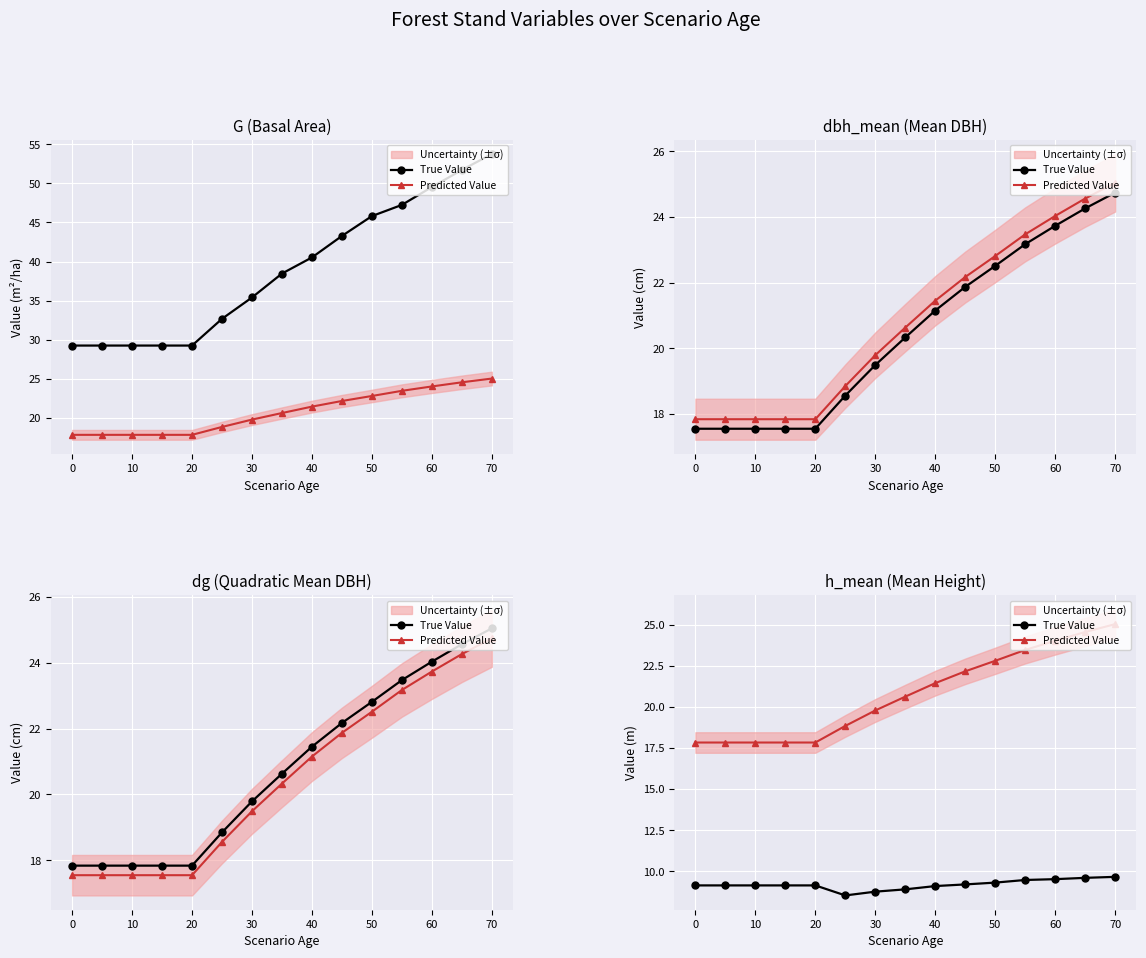

True or false: Predicted Value has a value of 23.6 at 20.

False